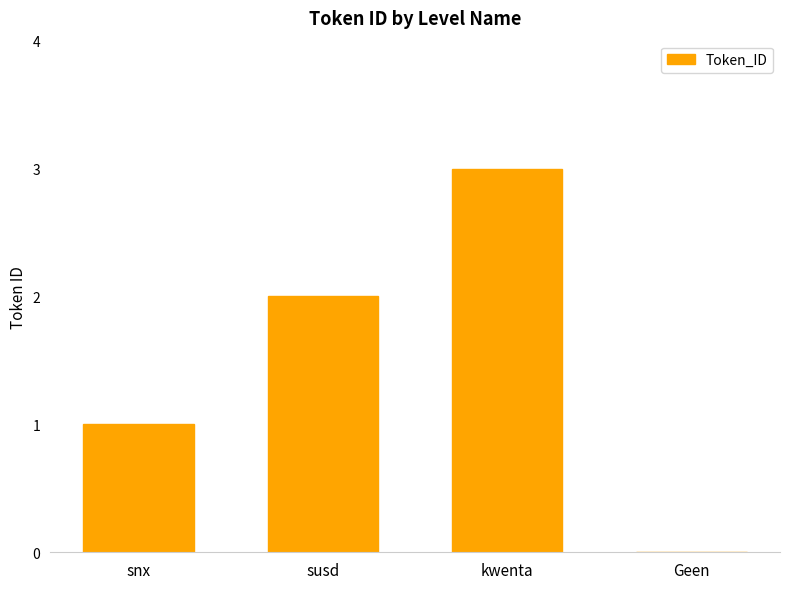

Reading left to right, what are all the values shown in this chart?

1	2	3	0